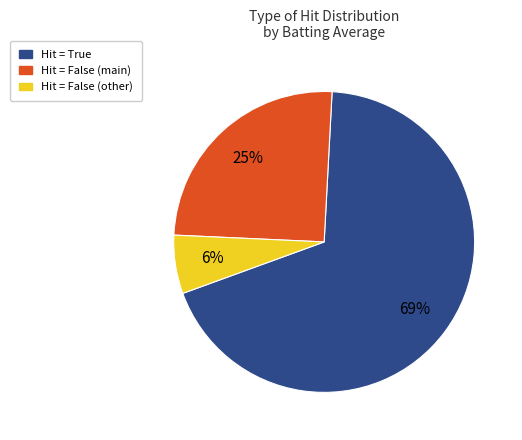

Is it true that Hit = False (main) is 25% of the pie?

True